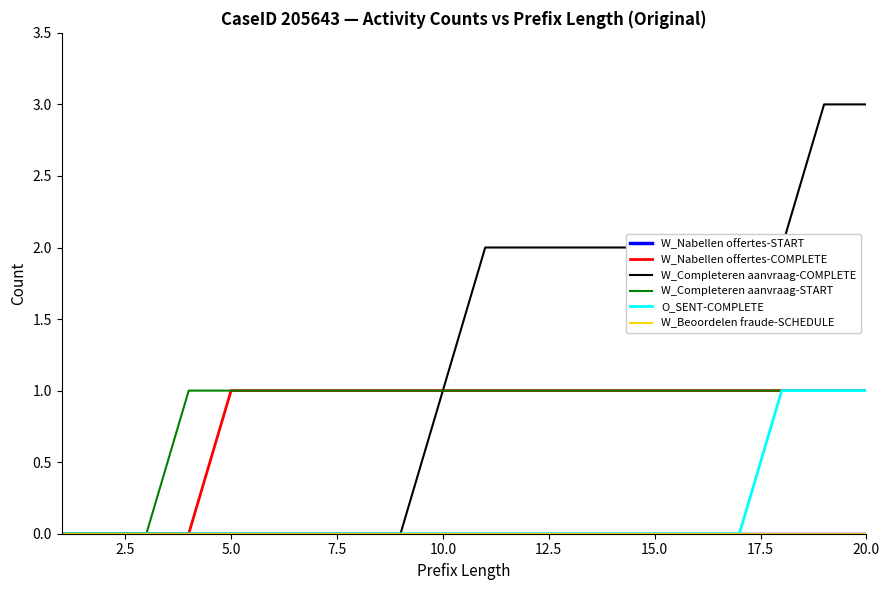

Reading left to right, transcribe all the data shown in this chart.

W_Nabellen offertes-START: 0	0	0	0	0	0	0	0	0	0	0	0	0	0	0	0	0	0	0	0
W_Nabellen offertes-COMPLETE: 0	0	0	0	1	1	1	1	1	1	1	1	1	1	1	1	1	1	1	1
W_Completeren aanvraag-COMPLETE: 0	0	0	0	0	0	0	0	0	1	2	2	2	2	2	2	2	2	3	3
W_Completeren aanvraag-START: 0	0	0	1	1	1	1	1	1	1	1	1	1	1	1	1	1	1	1	1
O_SENT-COMPLETE: 0	0	0	0	0	0	0	0	0	0	0	0	0	0	0	0	0	1	1	1
W_Beoordelen fraude-SCHEDULE: 0	0	0	0	0	0	0	0	0	0	0	0	0	0	0	0	0	0	0	0